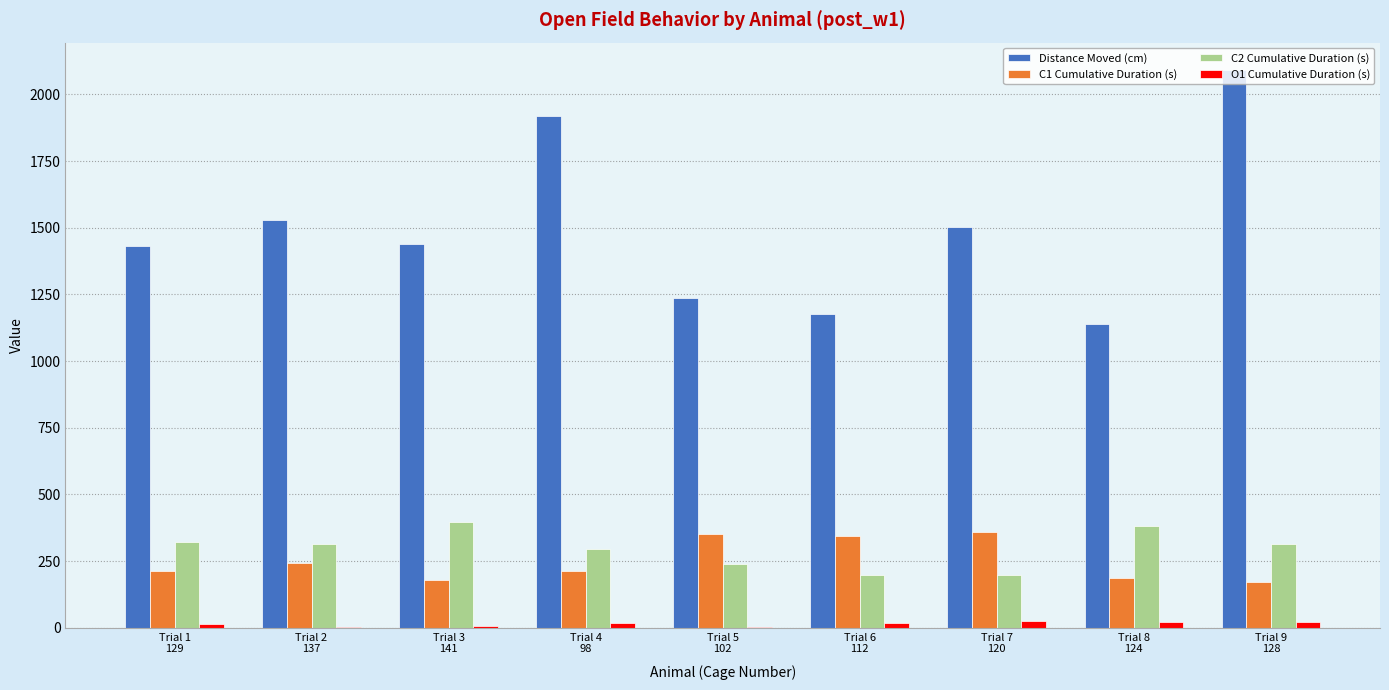

At which category does the chart reach its peak across all series?

Trial 9
128